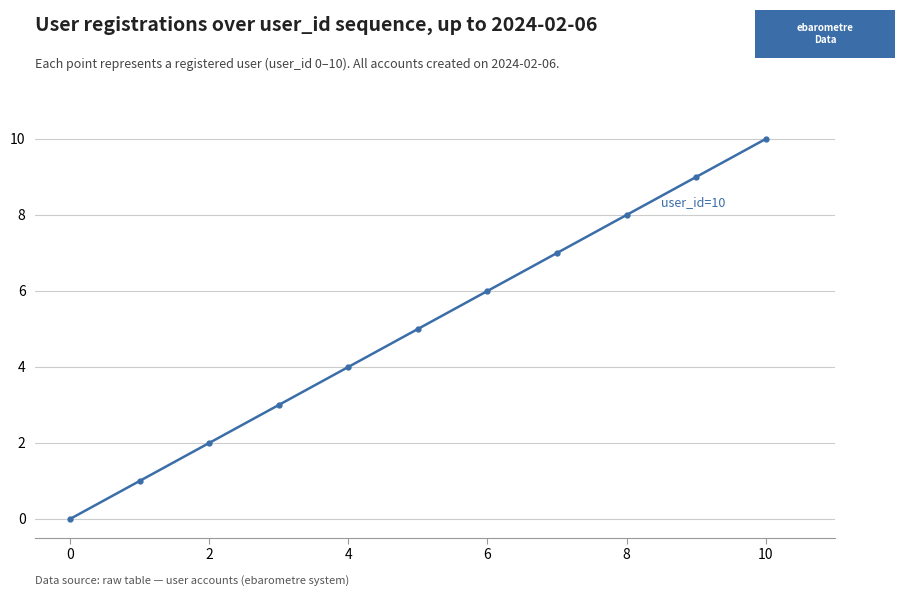

What is the maximum value shown in the chart?

10